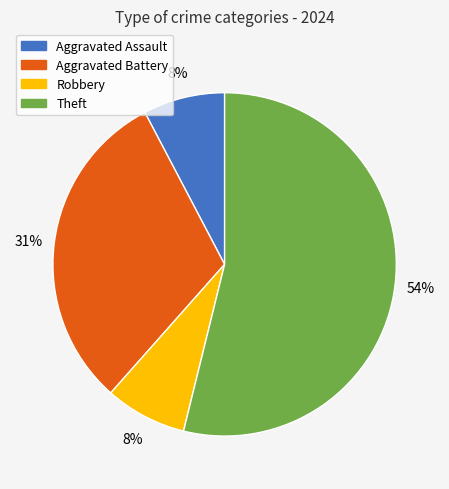

What percentage is the Robbery slice, to the nearest percent?

8%